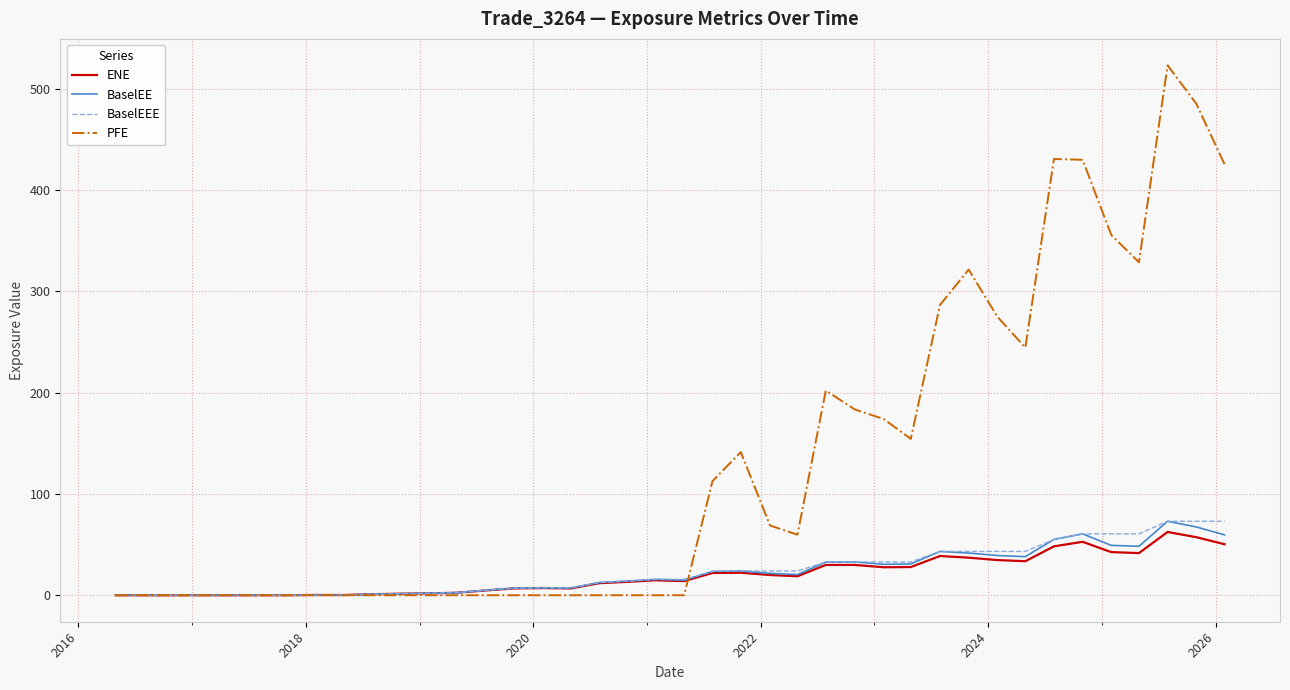

Which series has the largest range (max minus min)?

PFE